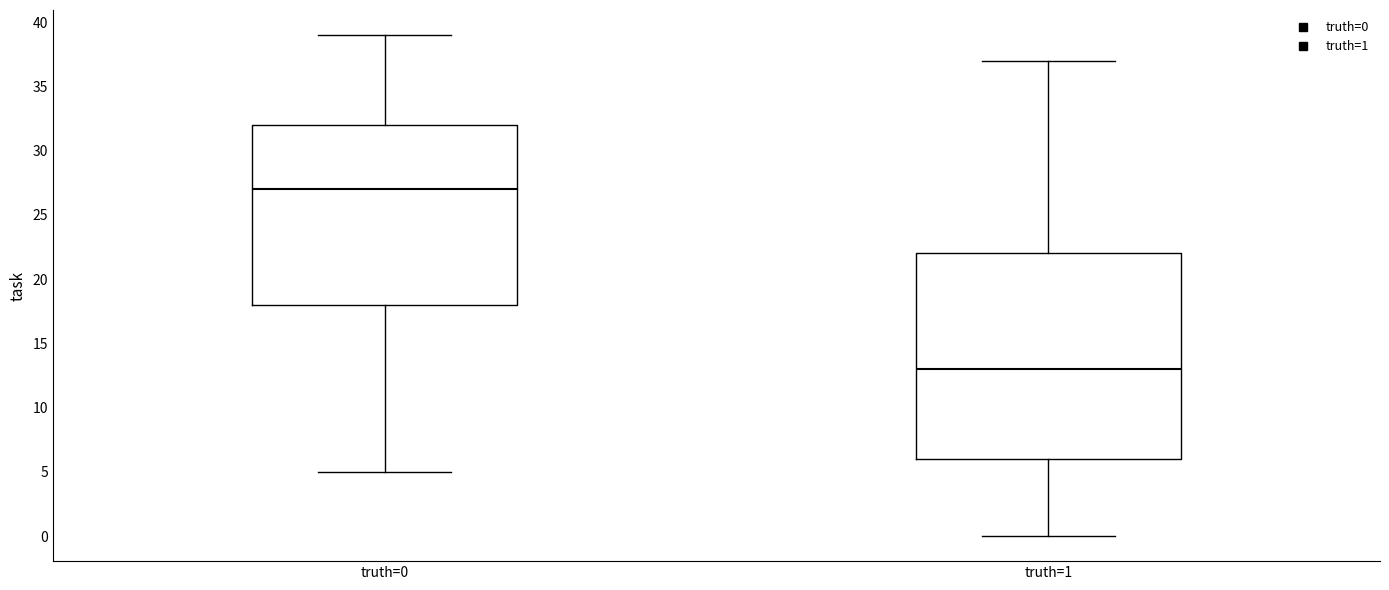

Where does the upper whisker of the box for truth=0 end on the y-axis? The values are not printed on the chart, so give them approximately, as read against the axis.

39